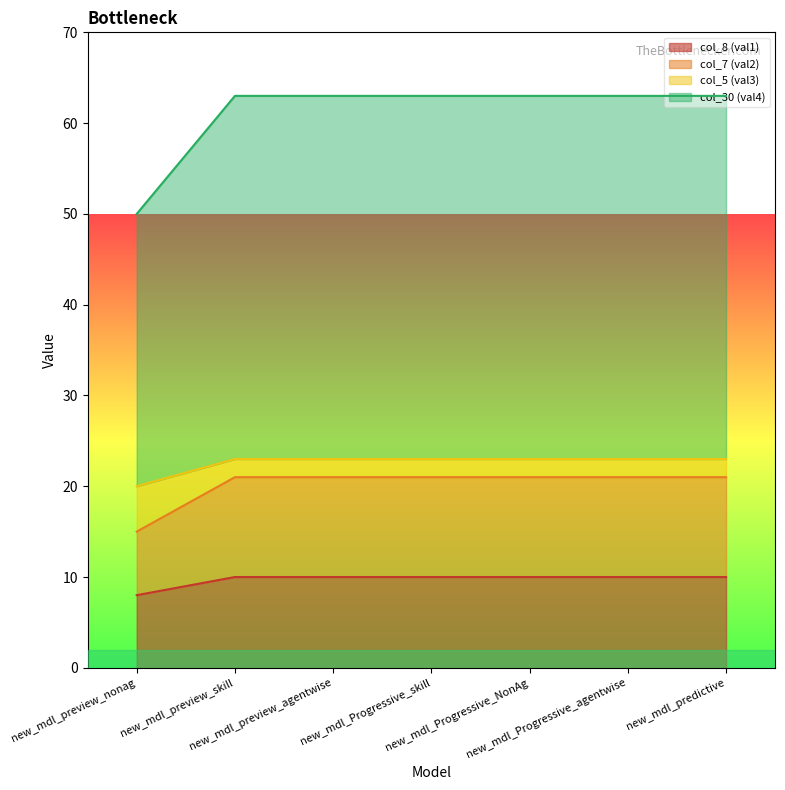

At how many categories does at least one series exceed 35?

7